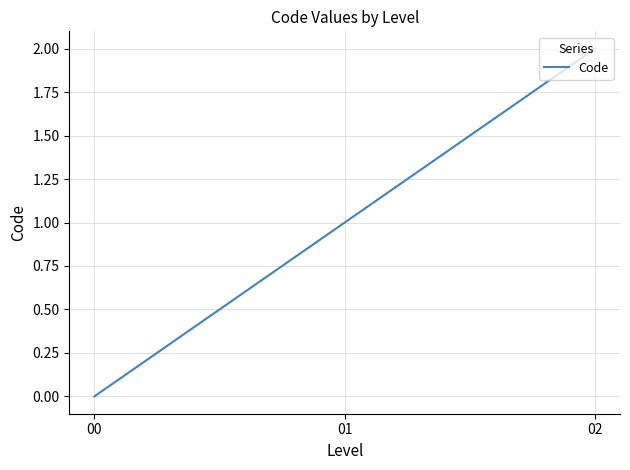

What is the change in value from 00 to 02?

+2